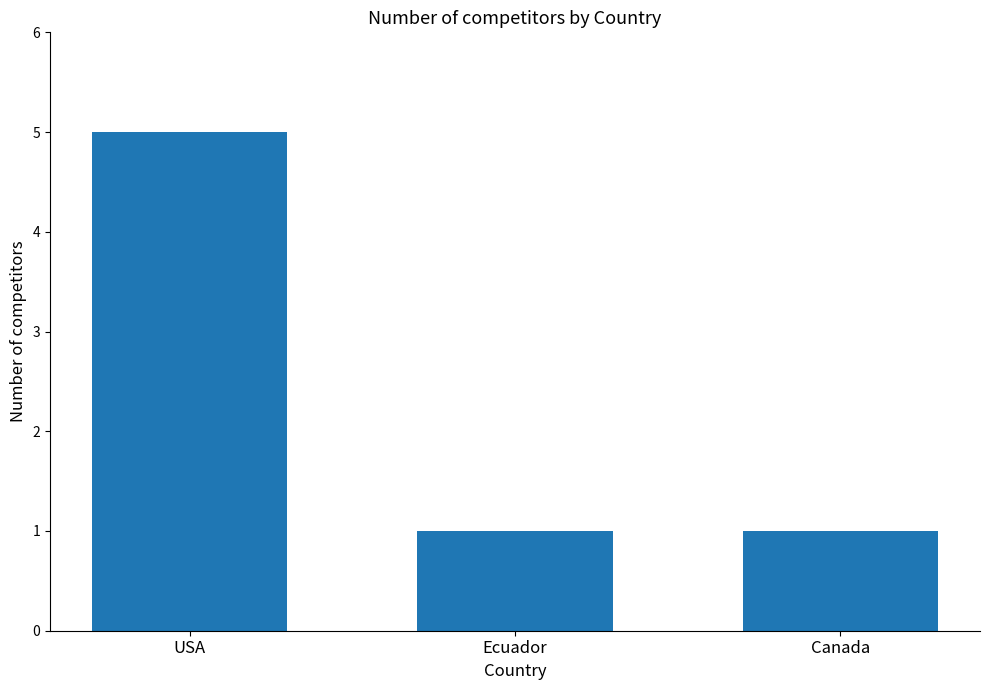

Is it true that the value at USA is 5?

True